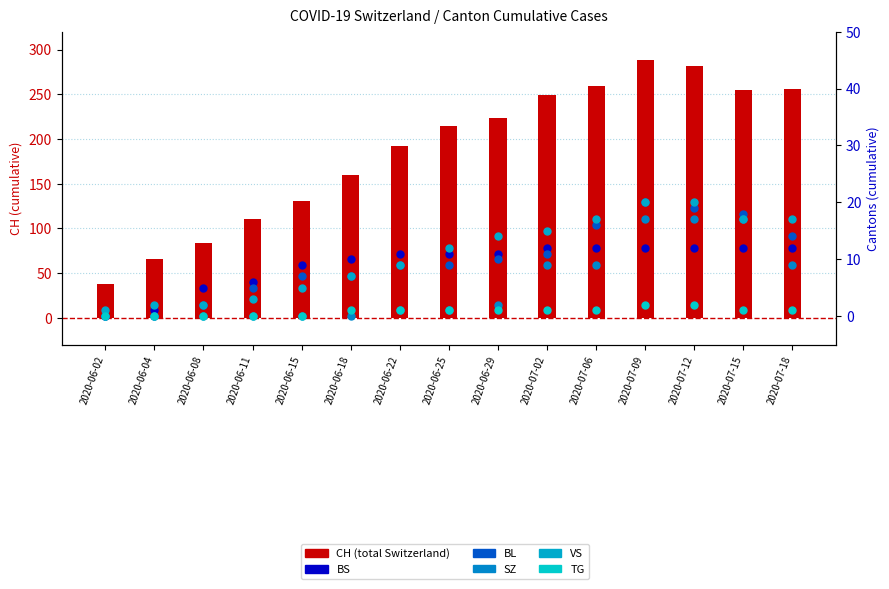

Which series has the widest spread of Y values?

CH